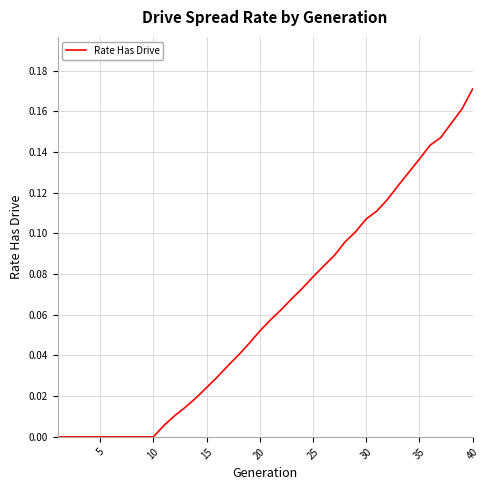

Which category has the highest value across all series?

40